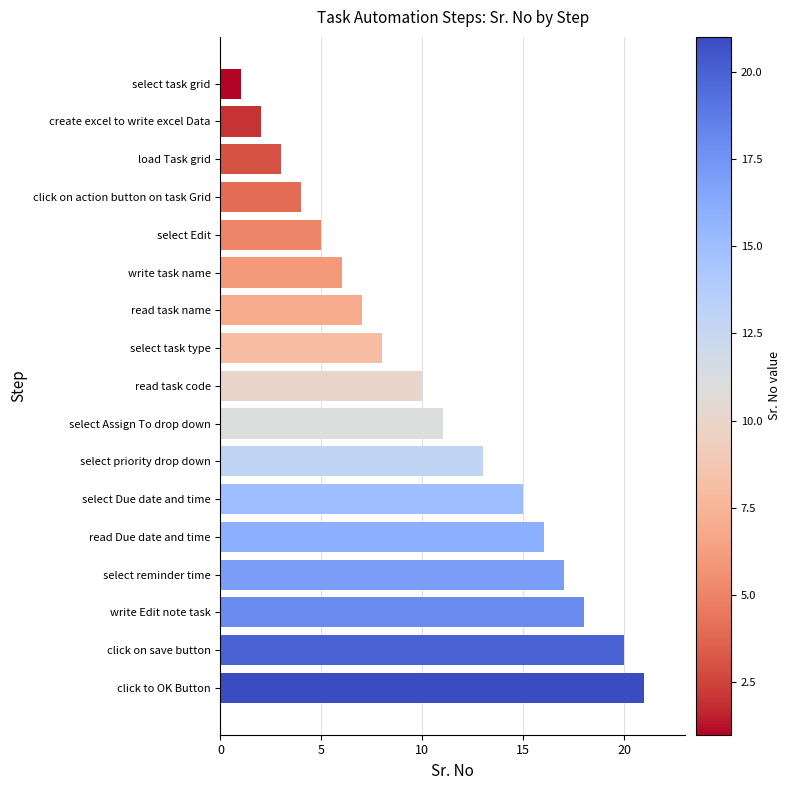

What position from the bottom is load Task grid?

15